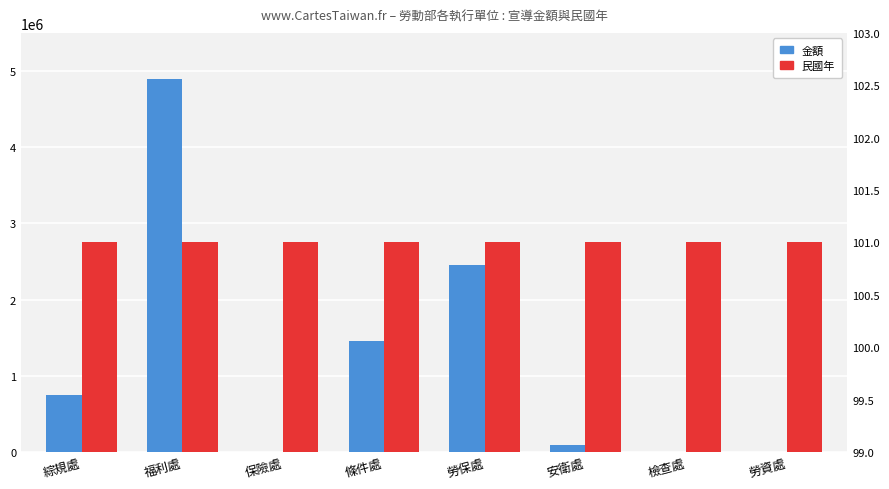

Is the value of 民國年 at 勞資處 greater than the value of 金額 at 勞保處?

No